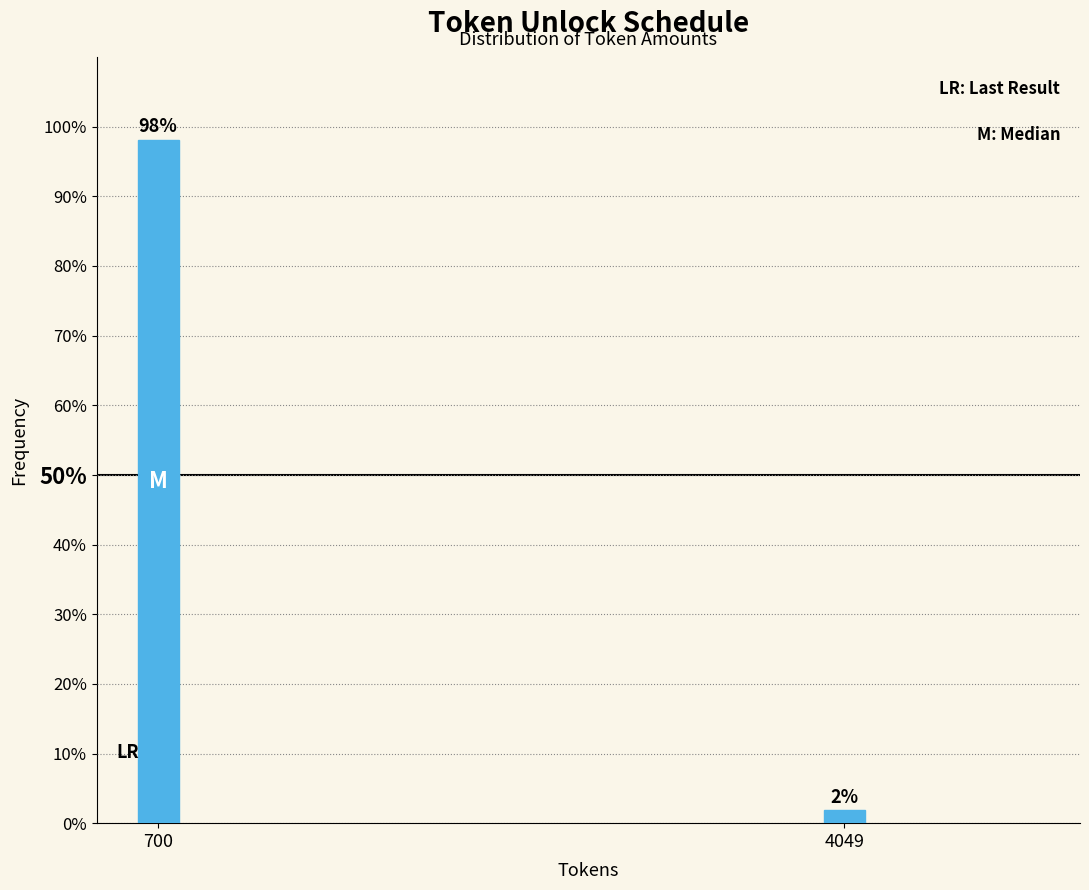

What is the sum of all values?

100.0